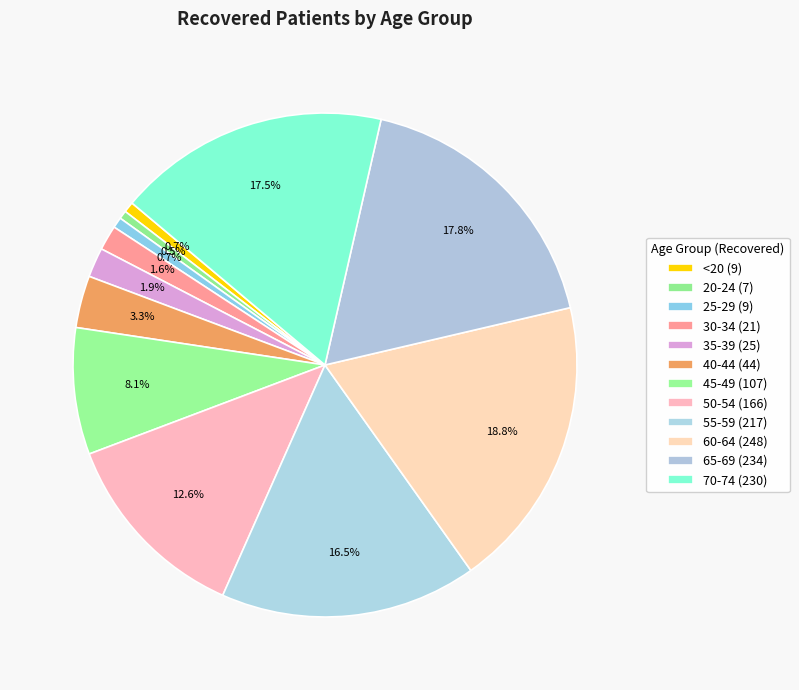

Rank the categories by value from highest to lowest.

60-64, 65-69, 70-74, 55-59, 50-54, 45-49, 40-44, 35-39, 30-34, <20, 25-29, 20-24